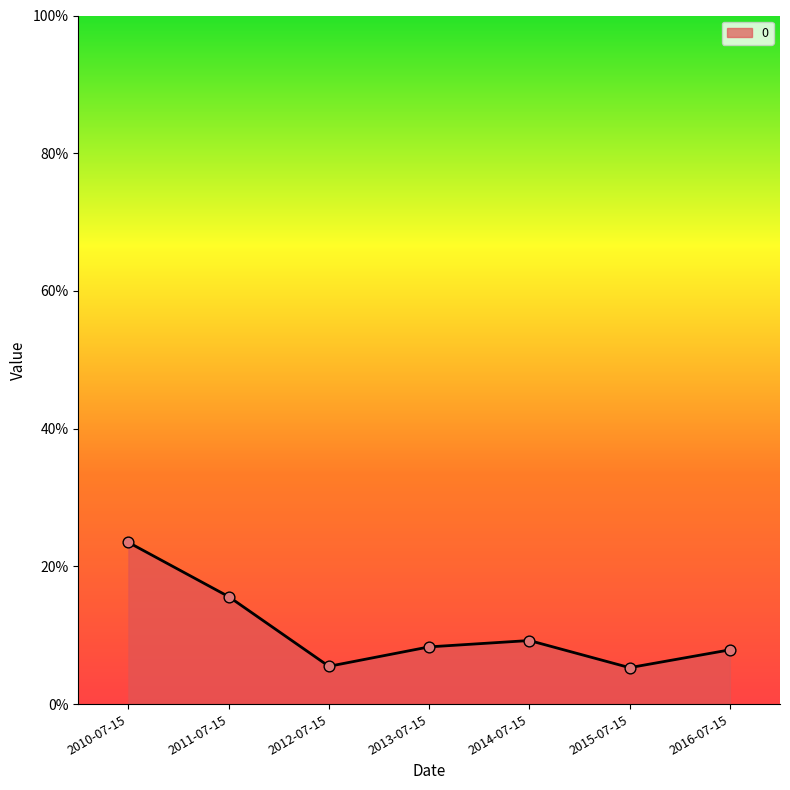

What is the change in value from 2010-07-15 to 2015-07-15?

-0.2